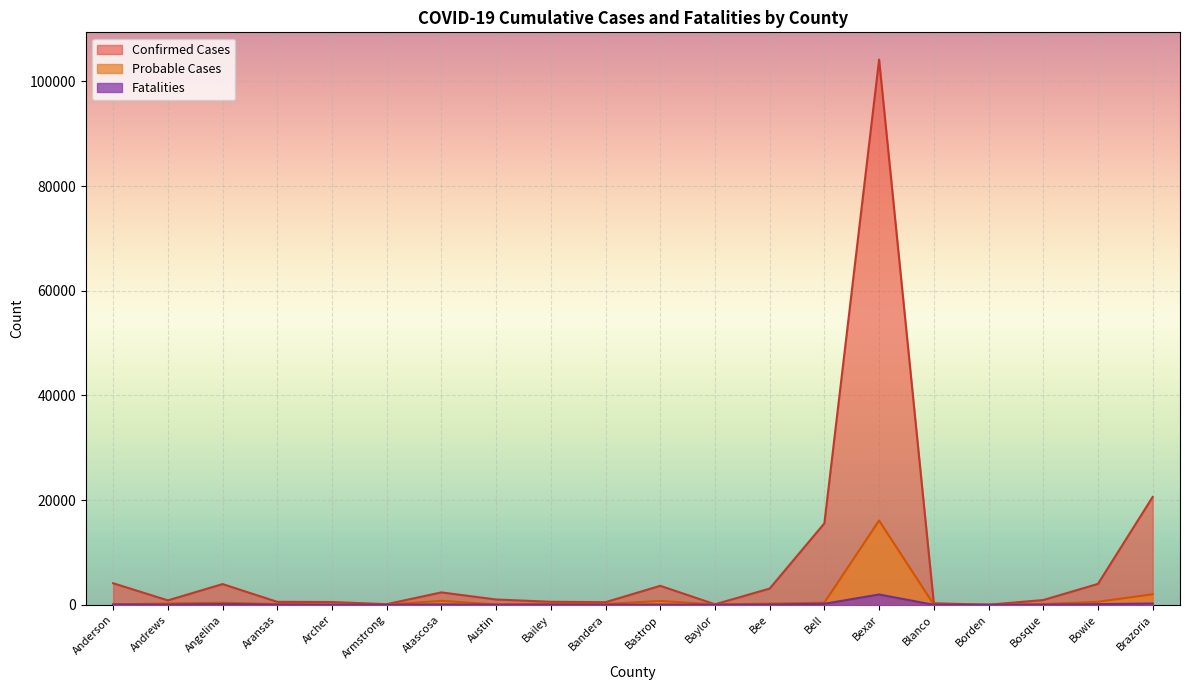

True or false: Fatalities and Probable Cases cross at least once.

False